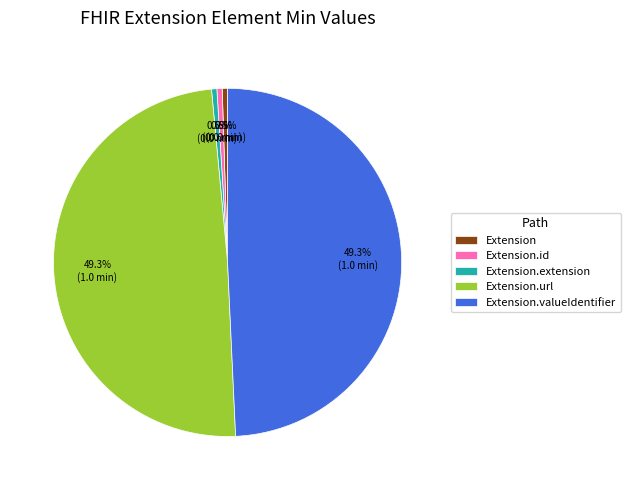

To the nearest percent, what percentage of the pie is Extension.valueIdentifier?

49%